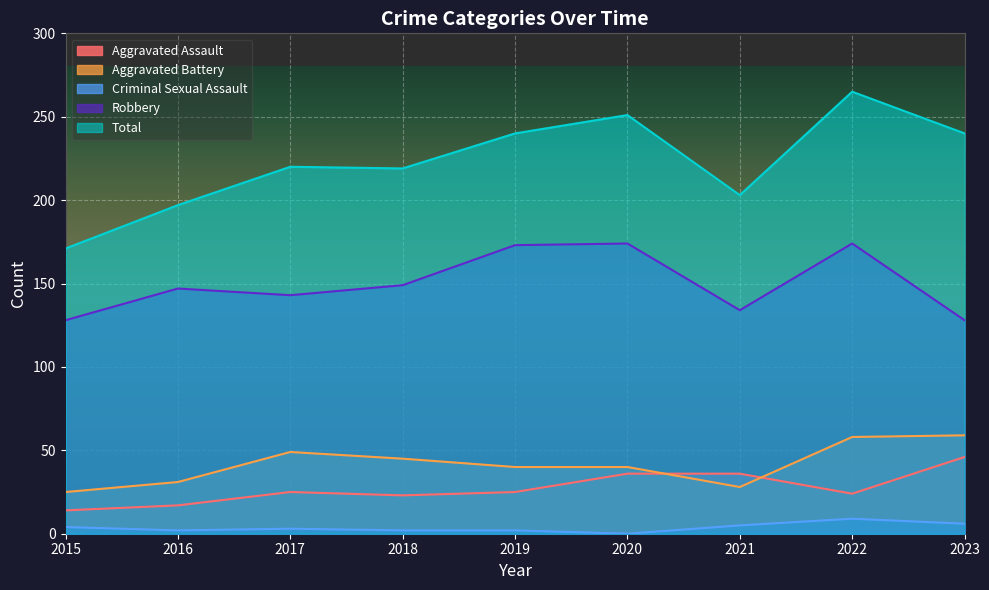

Where is the first local maximum for Aggravated Assault?

2017